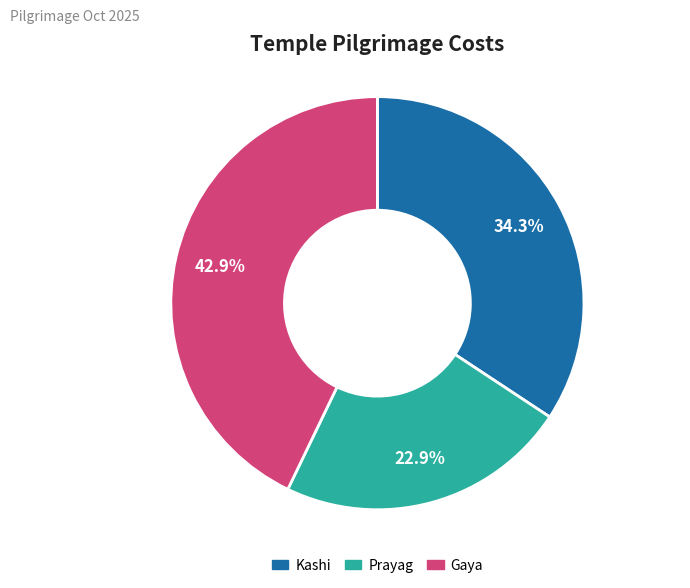

What is the largest slice in the pie chart?

Gaya